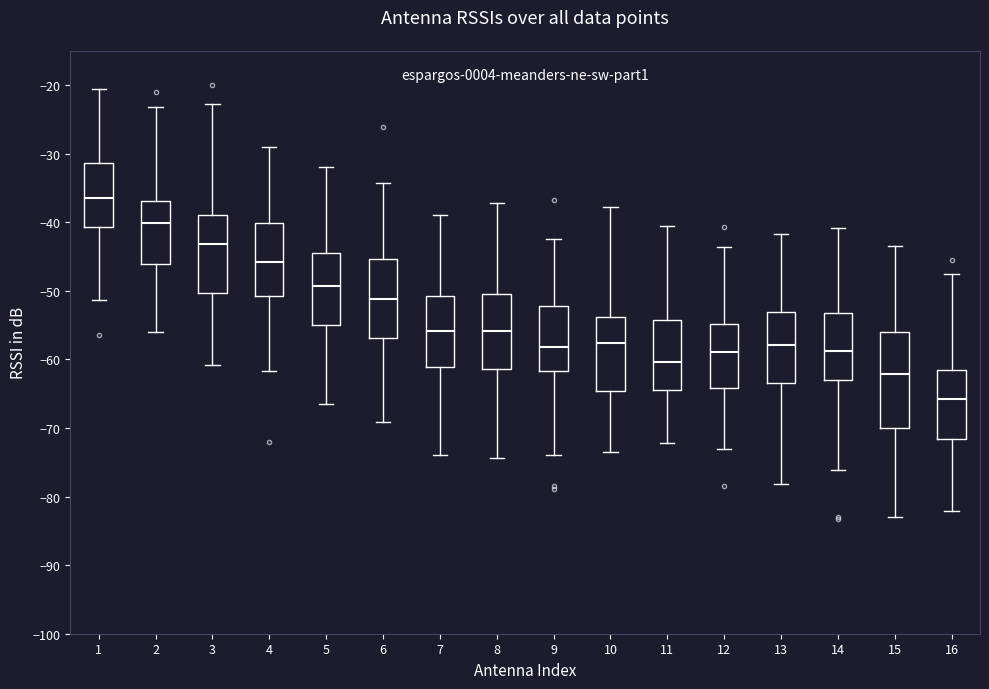

Which box is the tallest, from its lower edge to its upper edge?

15